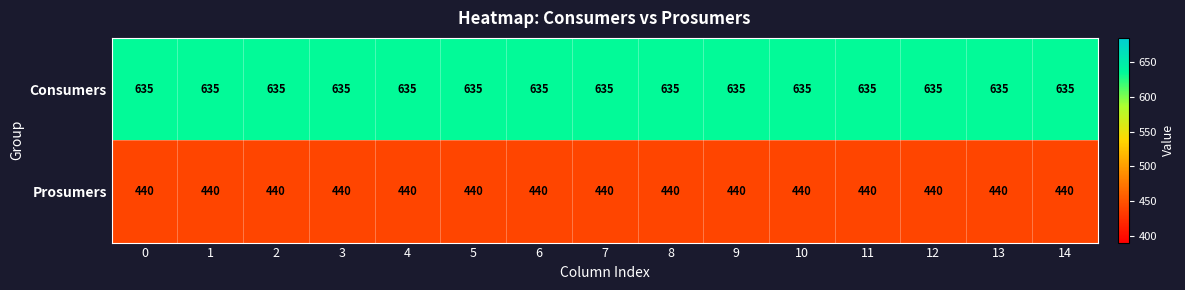

What is the difference between the highest and lowest values at 8?

195